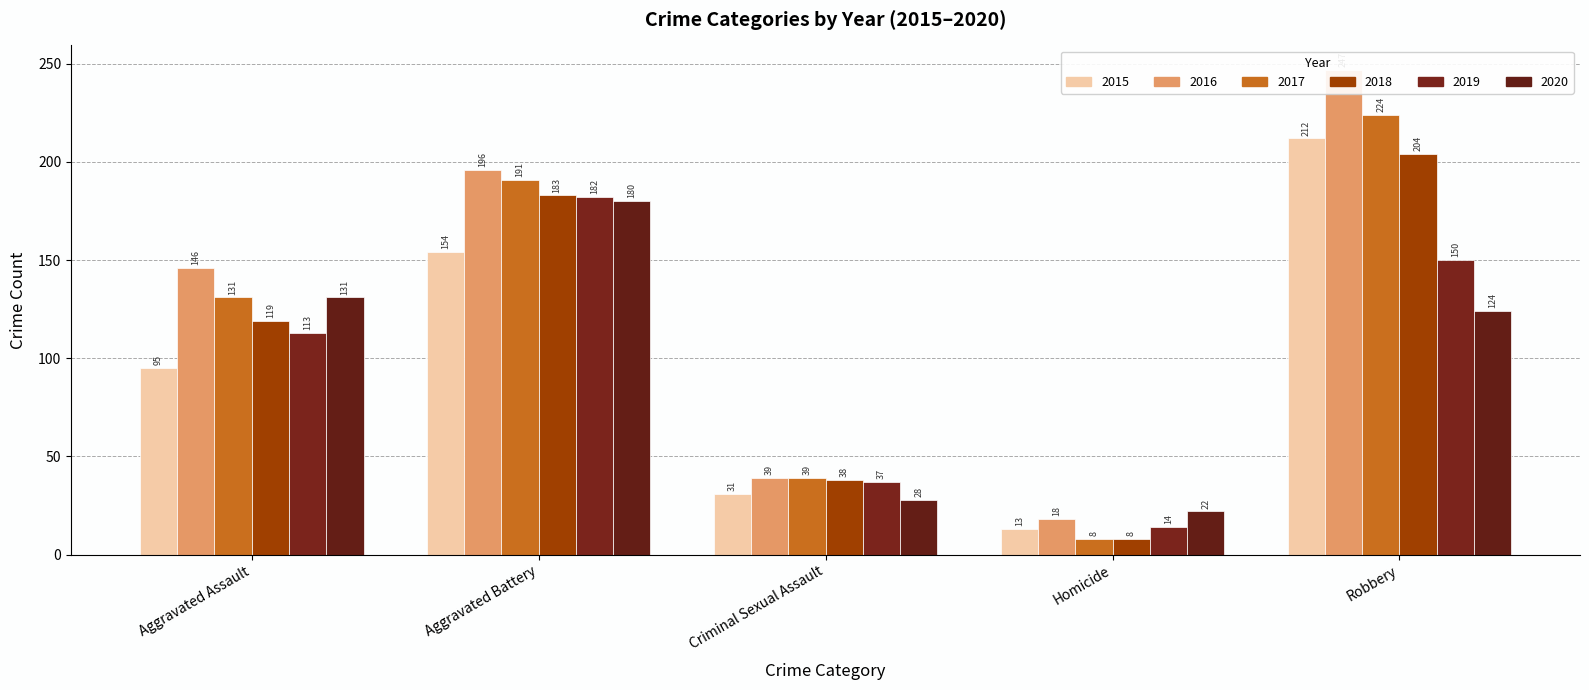

Reading right to left, transcribe all the data shown in this chart.

2015: 212	13	31	154	95
2016: 247	18	39	196	146
2017: 224	8	39	191	131
2018: 204	8	38	183	119
2019: 150	14	37	182	113
2020: 124	22	28	180	131